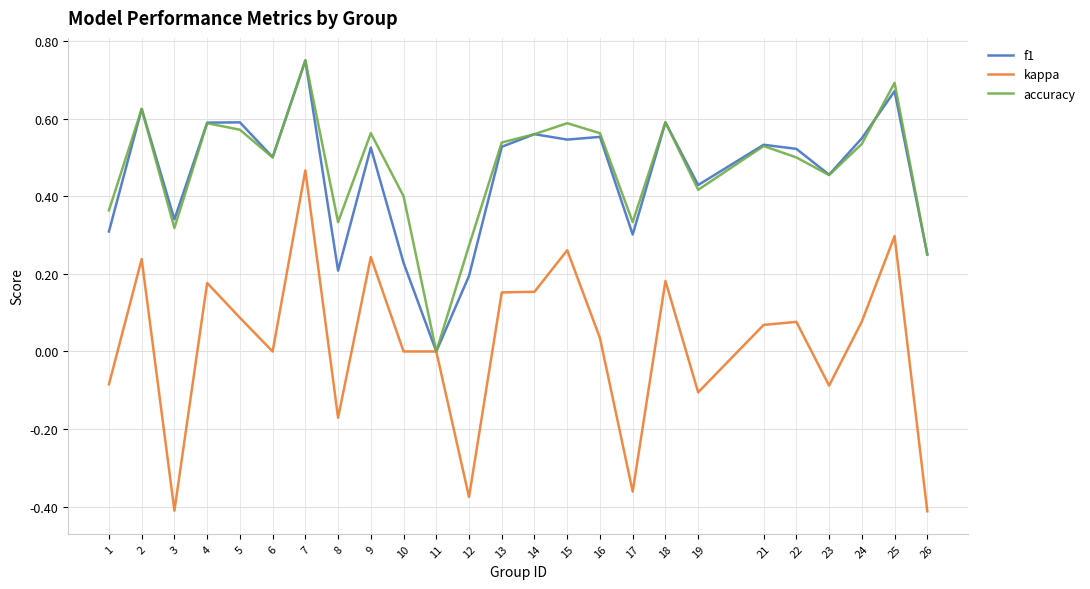

At which label does f1 reach its peak?

7